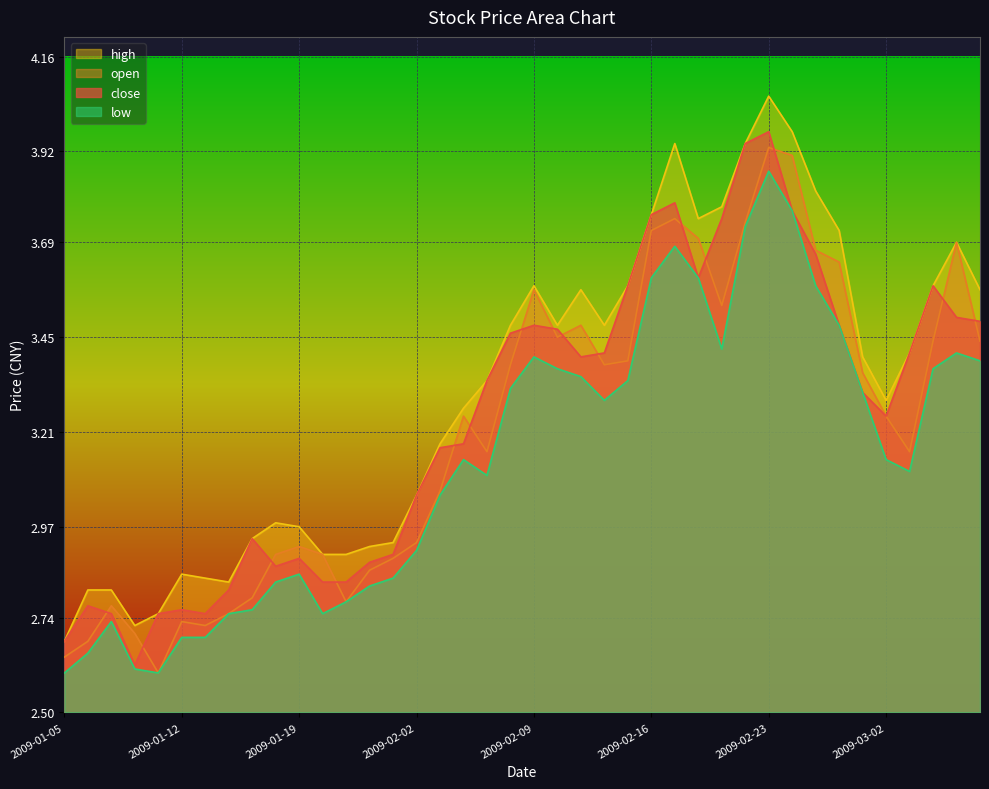

Which category has the lowest value in the low series?

2009-01-05